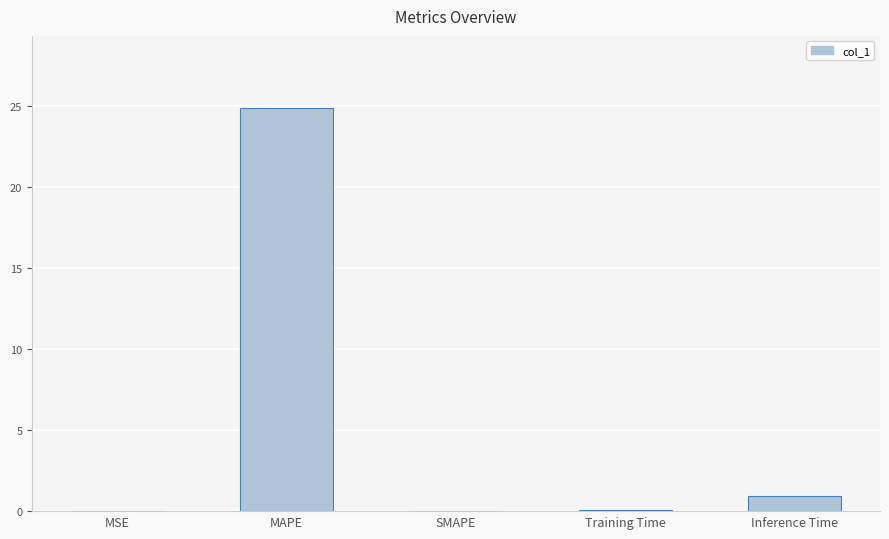

What value does the data have at Inference Time?

0.9